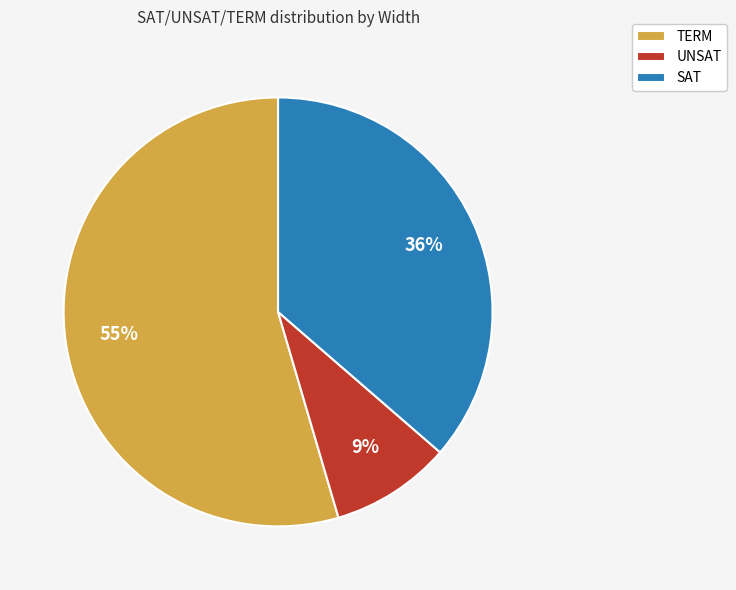

To the nearest percent, what is the combined percentage of UNSAT and SAT?

45%